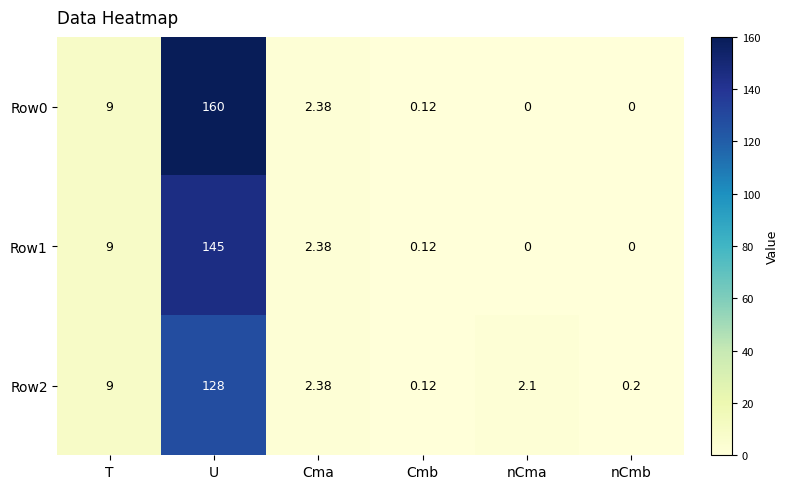

Which series has the widest spread of values?

Row0